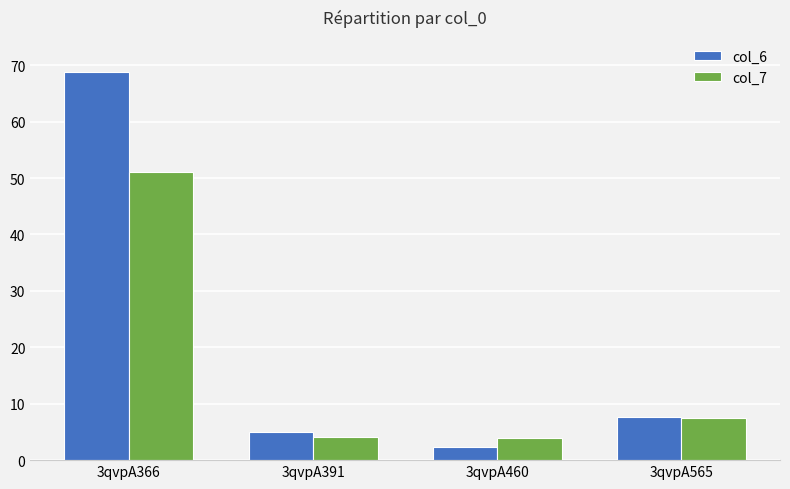

Rank the series by their maximum value, from highest to lowest.

col_6, col_7